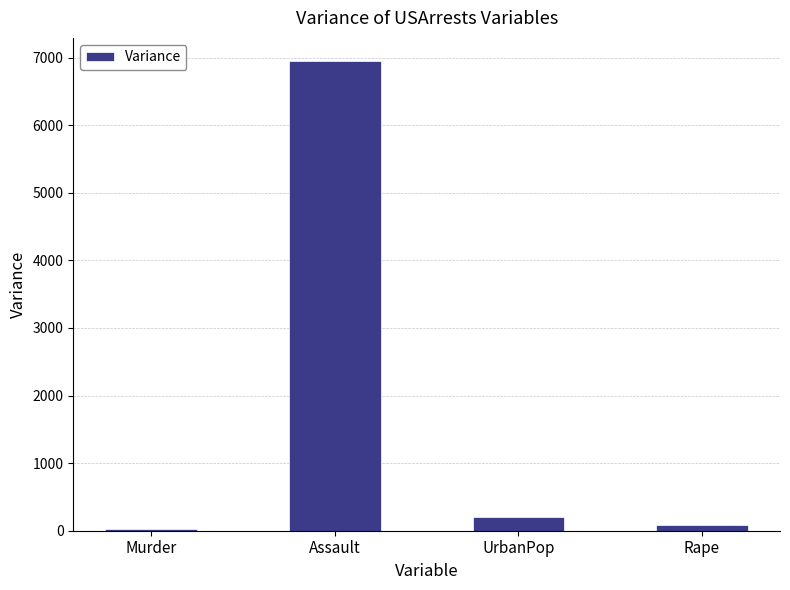

At which category does the chart reach its peak across all series?

Assault